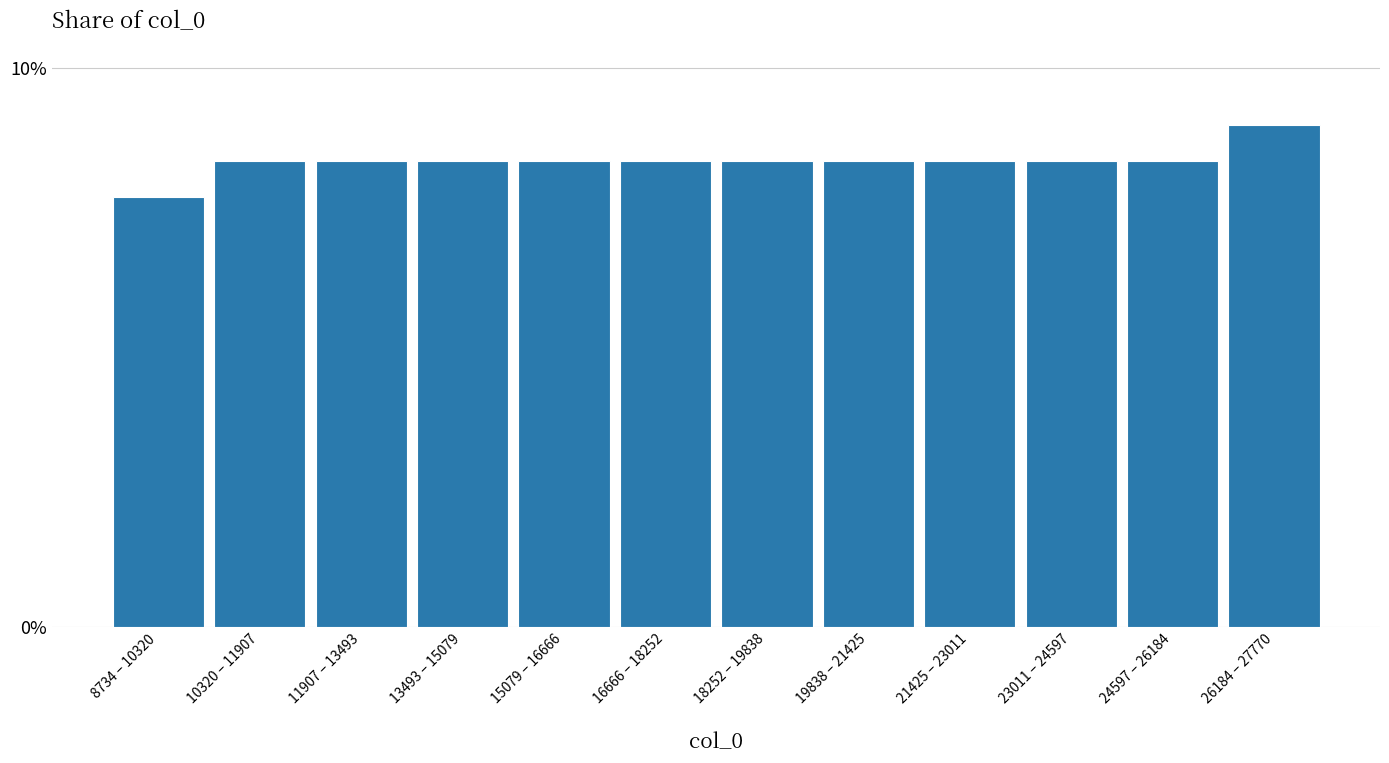

Reading right to left, what are all the values shown in this chart?

26184 – 27770=9.0	24597 – 26184=8.3	23011 – 24597=8.3	21425 – 23011=8.3	19838 – 21425=8.3	18252 – 19838=8.3	16666 – 18252=8.3	15079 – 16666=8.3	13493 – 15079=8.3	11907 – 13493=8.3	10320 – 11907=8.3	8734 – 10320=7.7